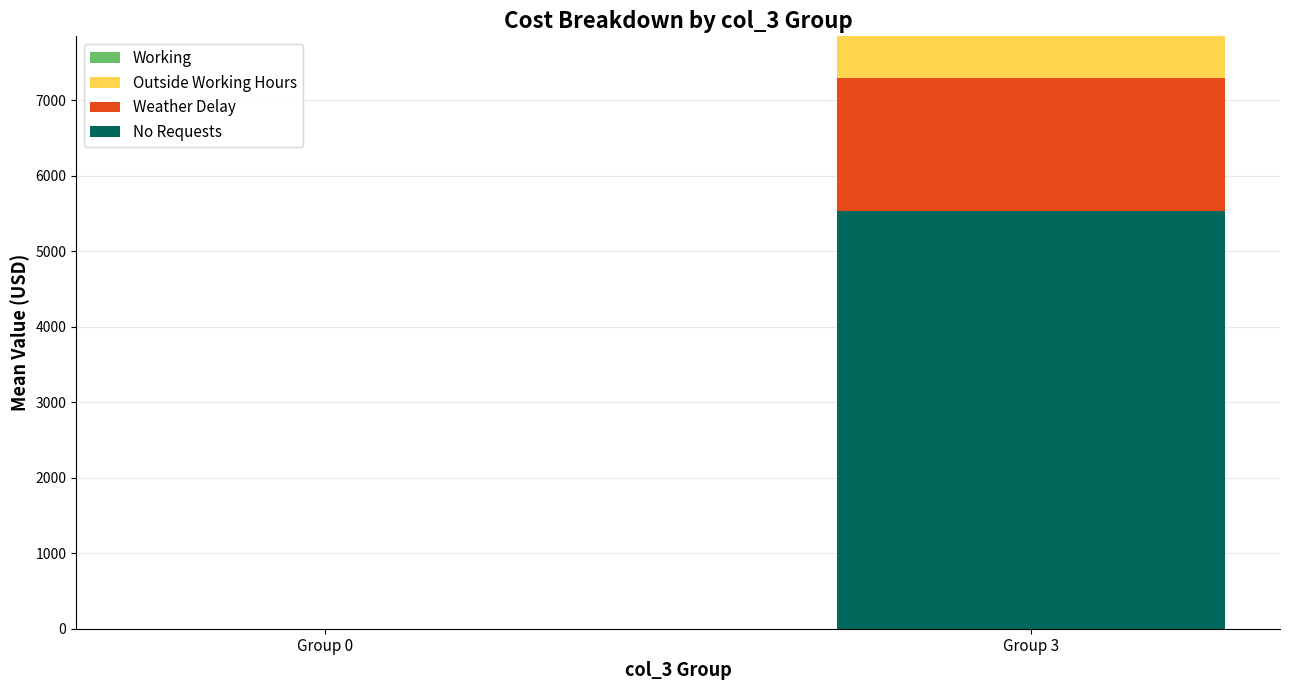

What is the sum of the No Requests values at Group 0 and Group 3?

5536.4